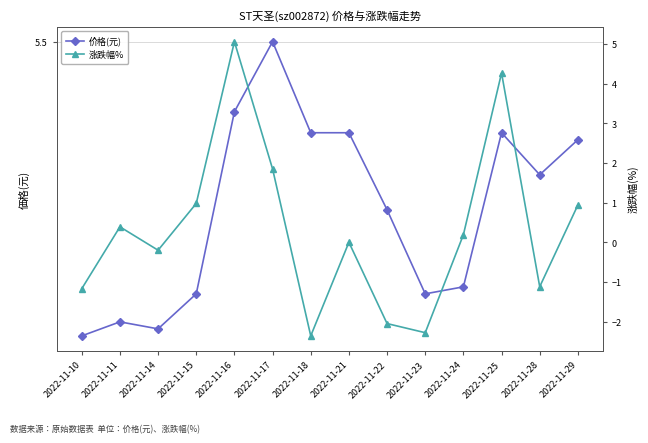

At which category is the sum across all series the highest?

2022-11-16